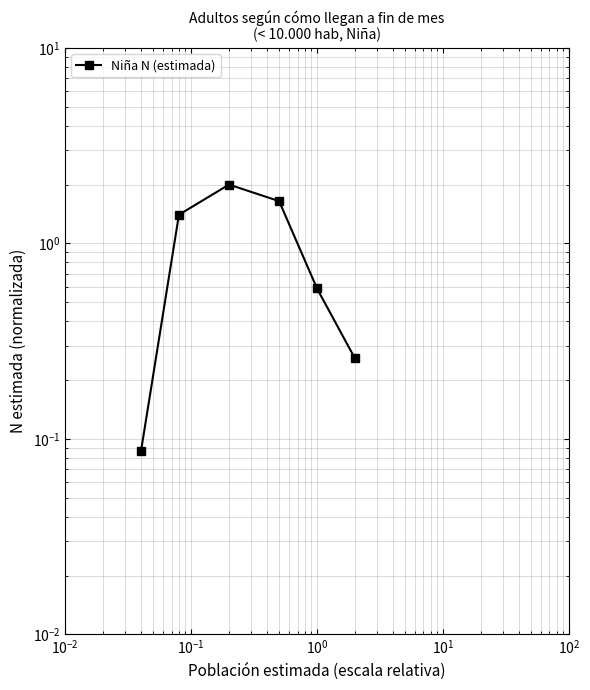

What is the difference between the maximum and second lowest values?

1.7